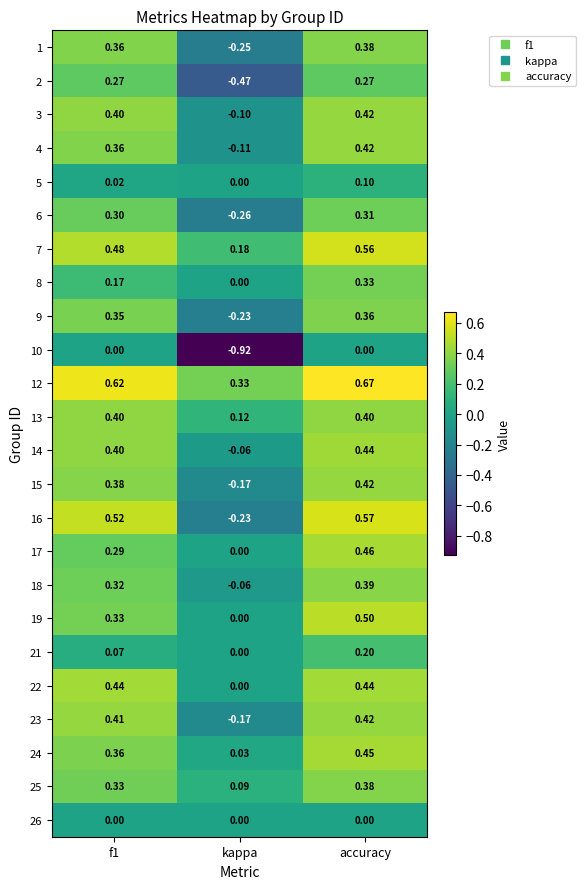

Where is 21 nearest to the value 0?

kappa